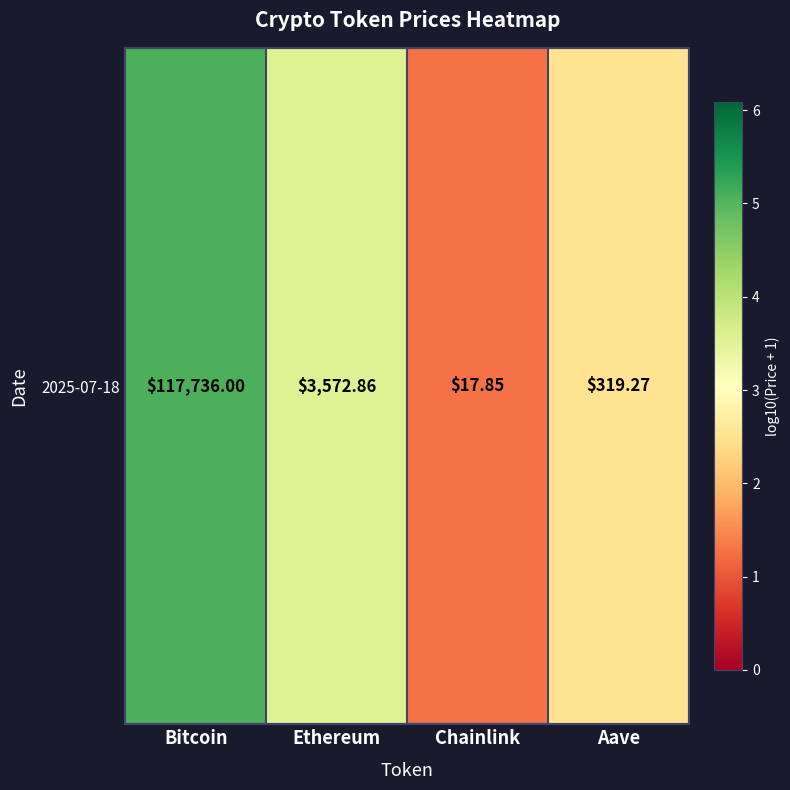

Is it true that the value at Bitcoin is 5.1?

True